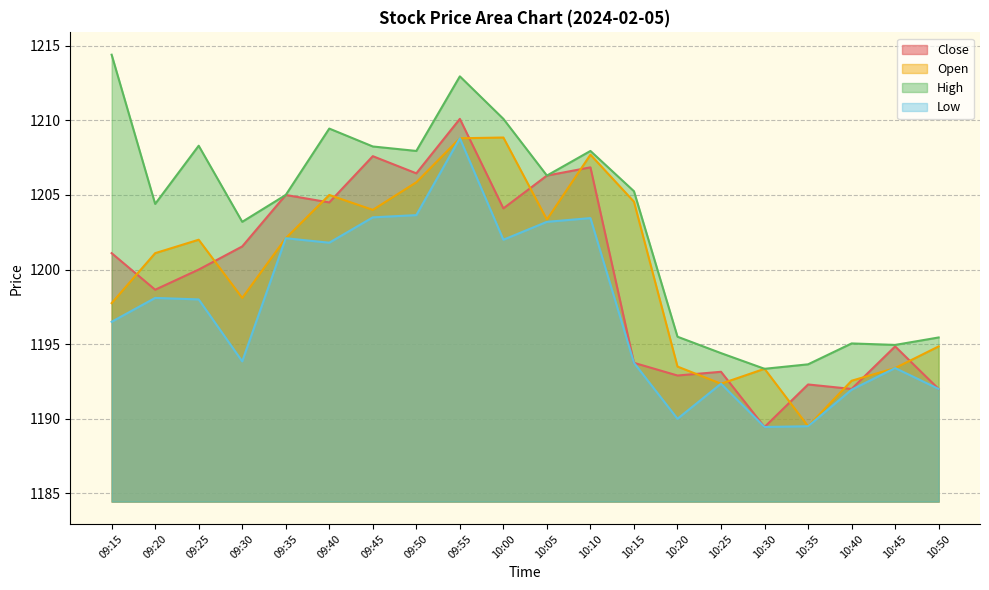

What position from the left is 10:10?

12